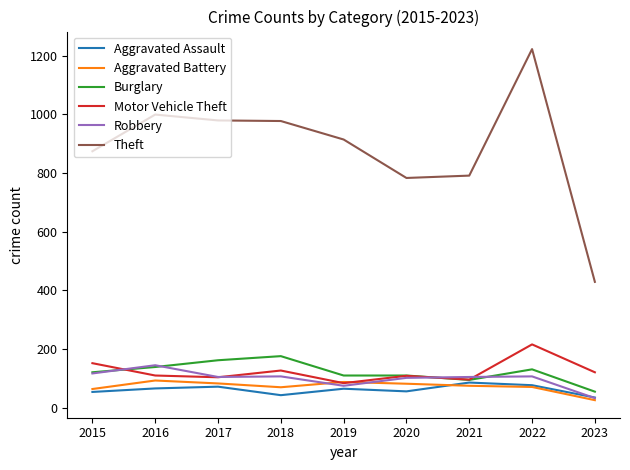

True or false: Theft and Burglary cross at least once.

False